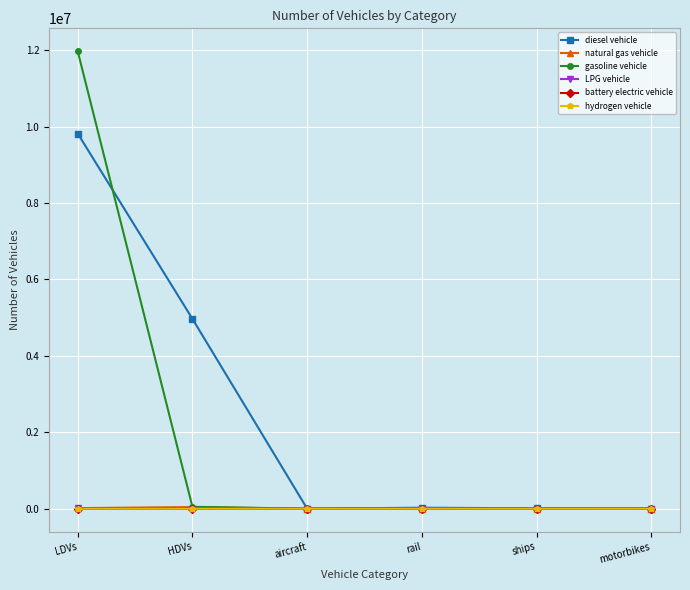

What is the value of the gasoline vehicle point at the 1st from the left?

11972117.5